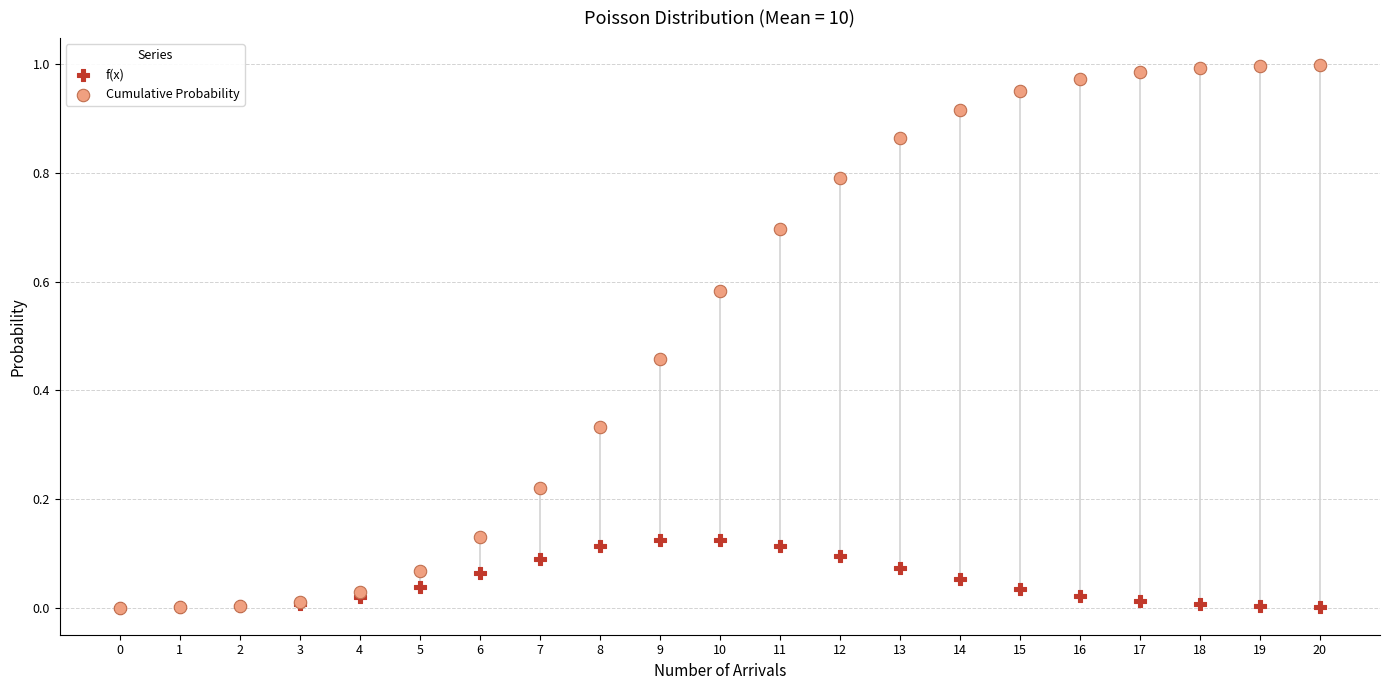

What are all the series names shown in the legend?

f(x), Cumulative Probability